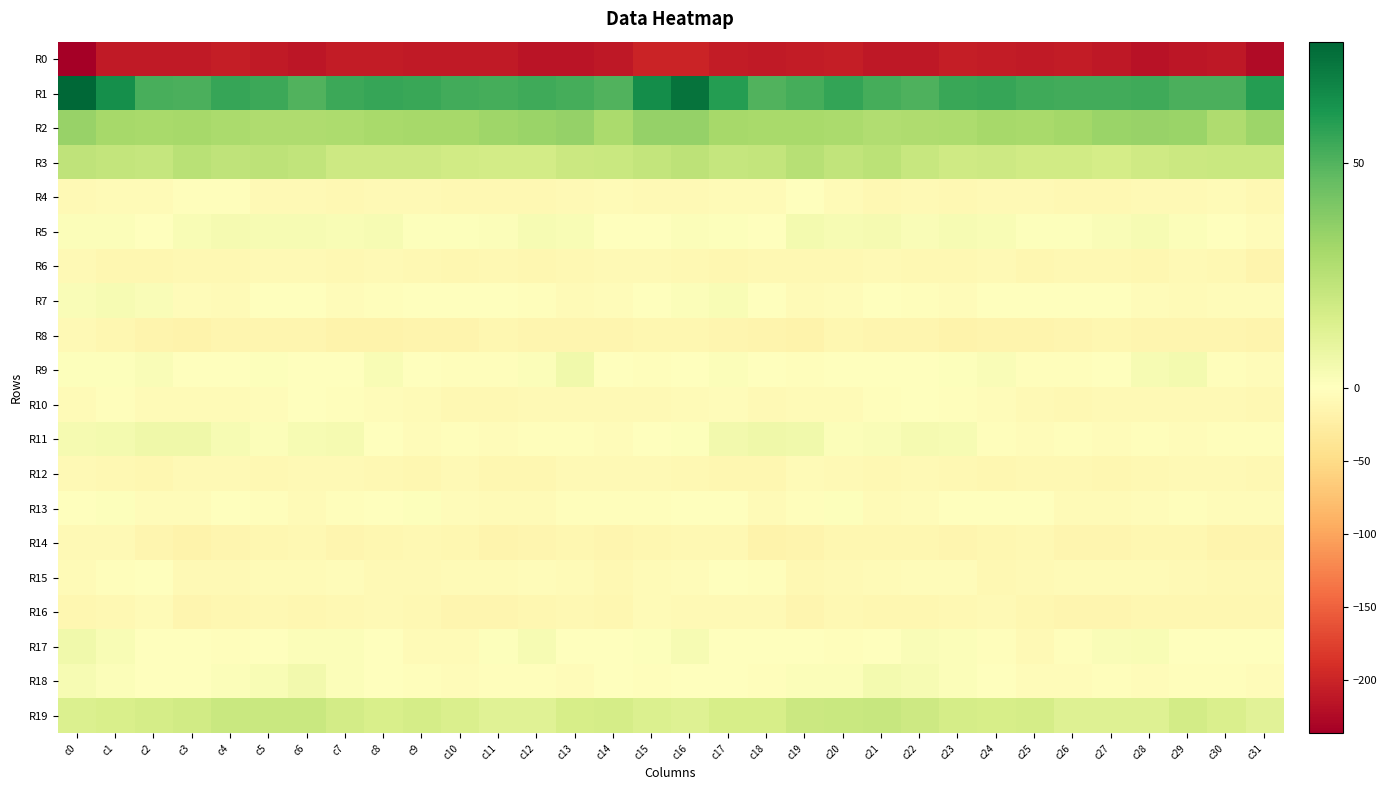

Count the number of categories in the chart.

32